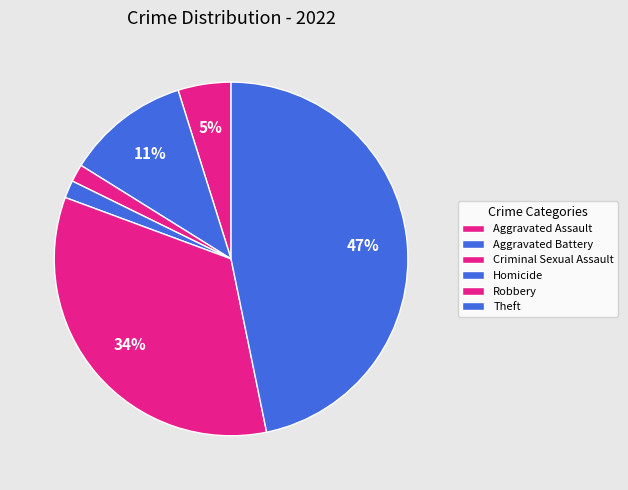

How many segments does this pie chart have?

6